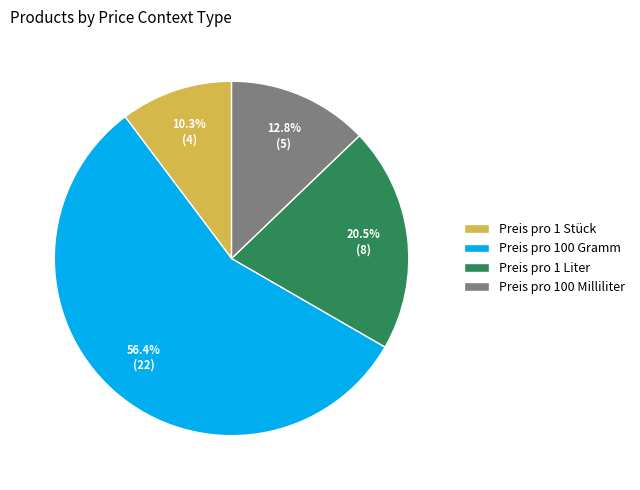

Which category accounts for the majority?

Preis pro 100 Gramm